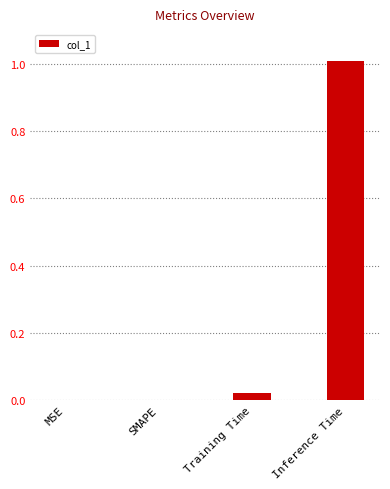

Is it true that the value at MSE is 0.0?

True